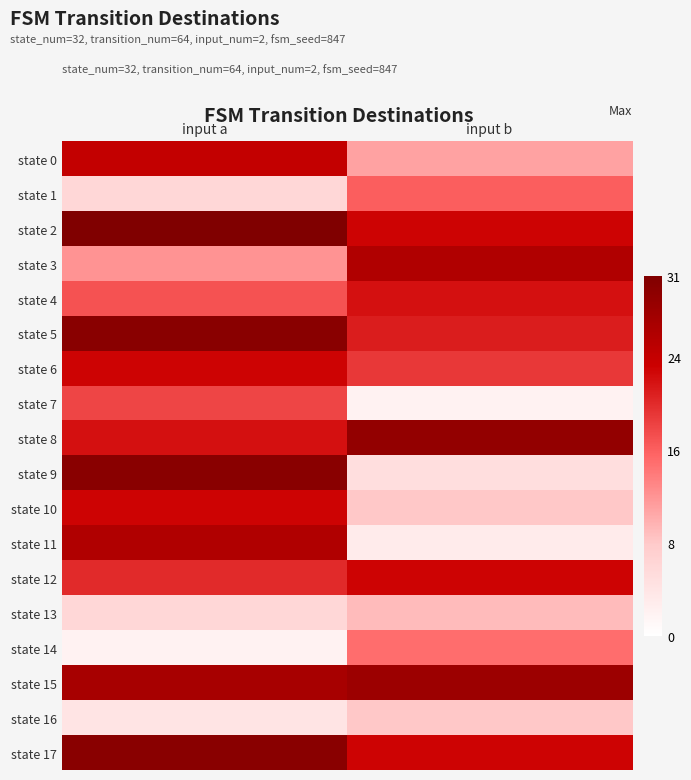

How many distinct data groups are displayed?

18